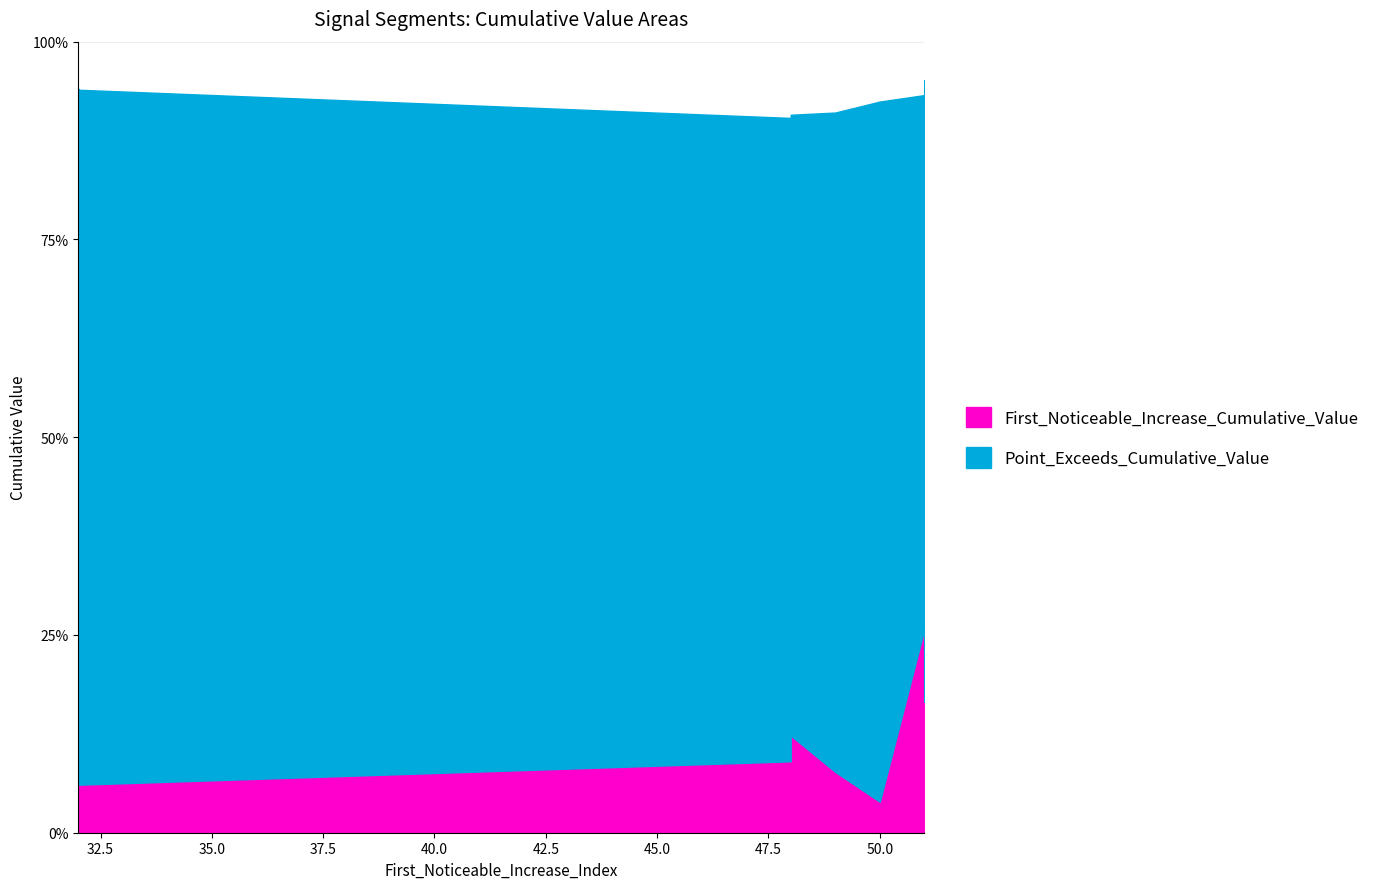

The Point_Exceeds_Cumulative_Value series shows 0.5 at 49. True or false?

False